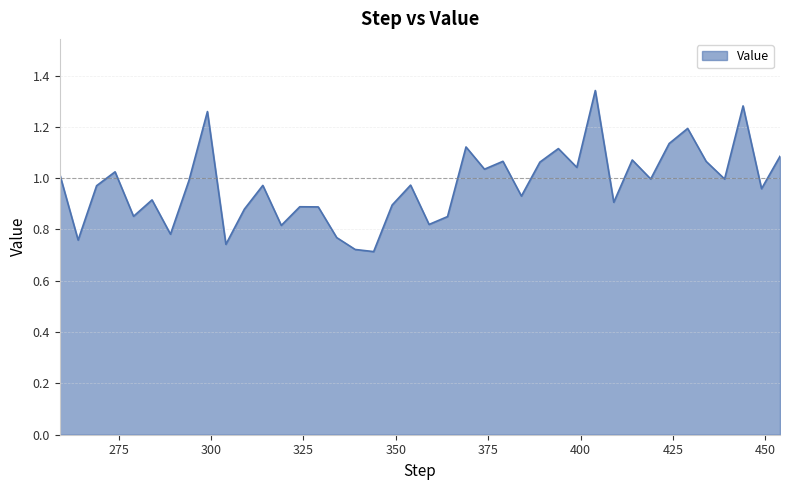

What is the difference between the maximum and minimum values?

0.6